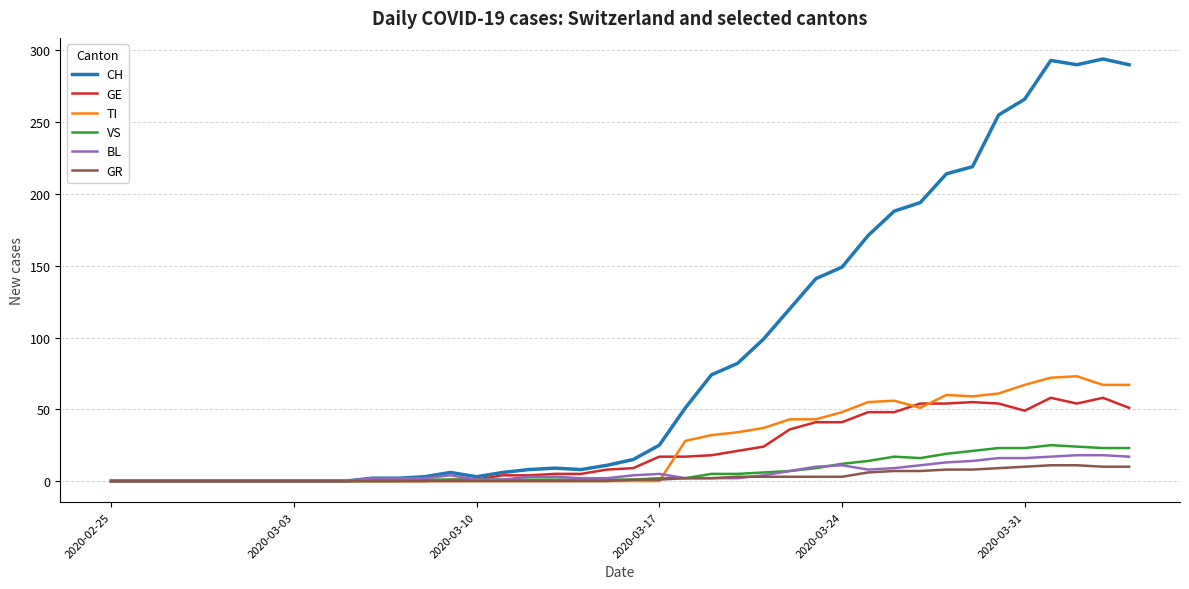

Which series ends up on top after the final intersection of TI and VS?

TI